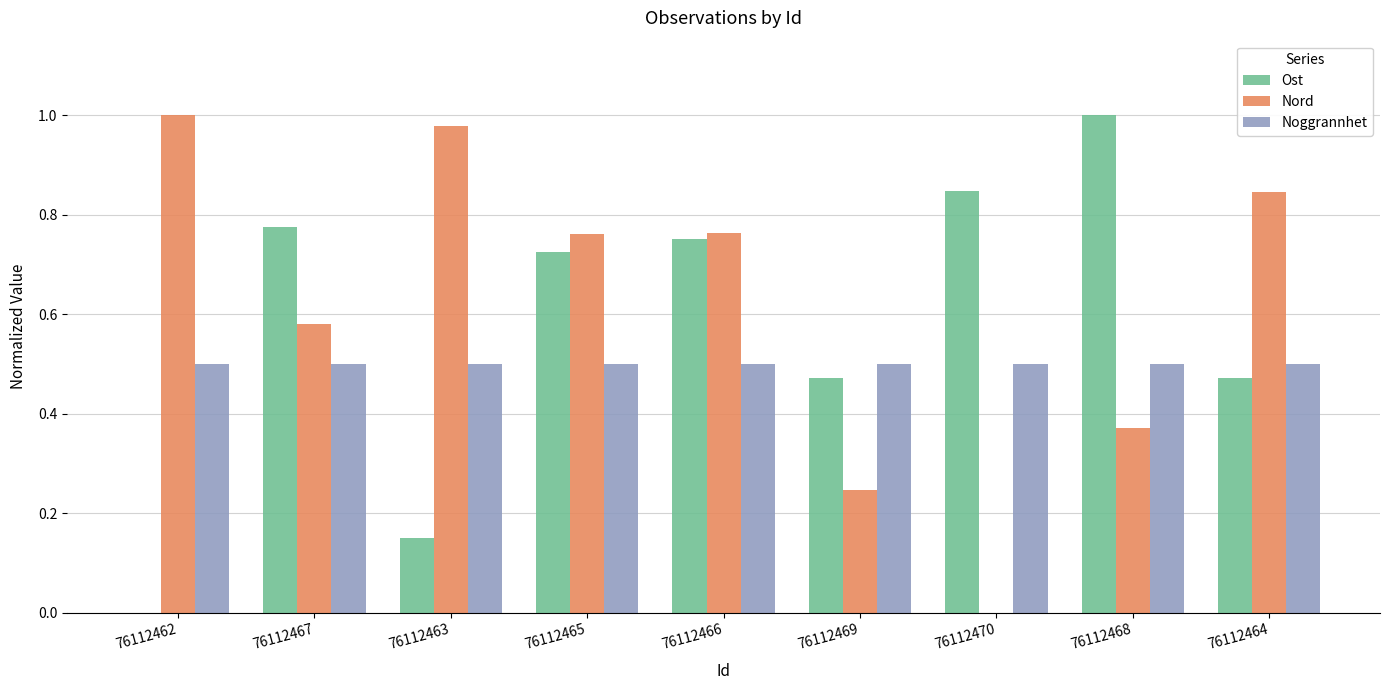

What is the total value across all series at 76112463?

1.6